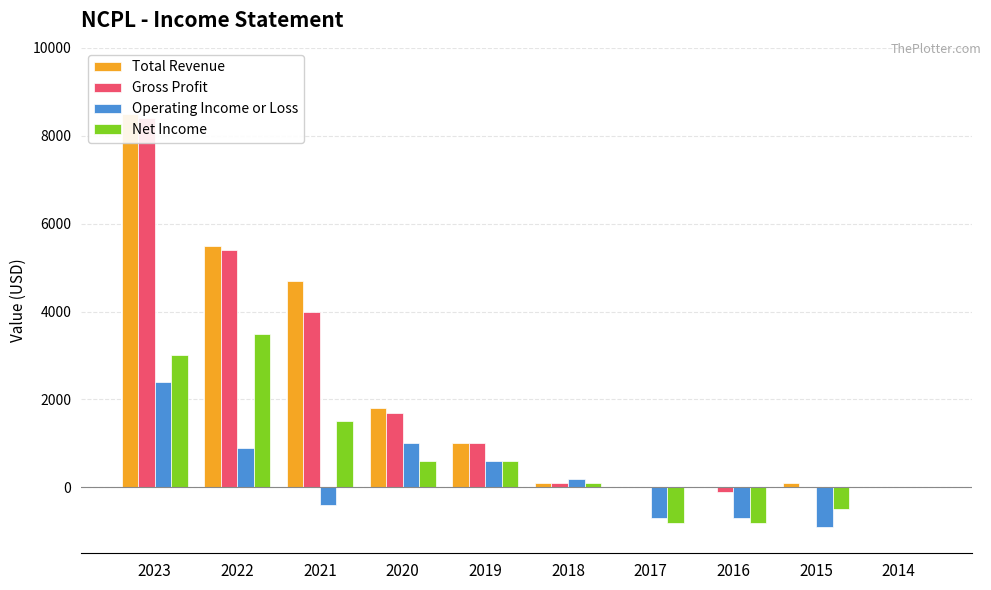

What is the highest value of the Net Income series?

3500